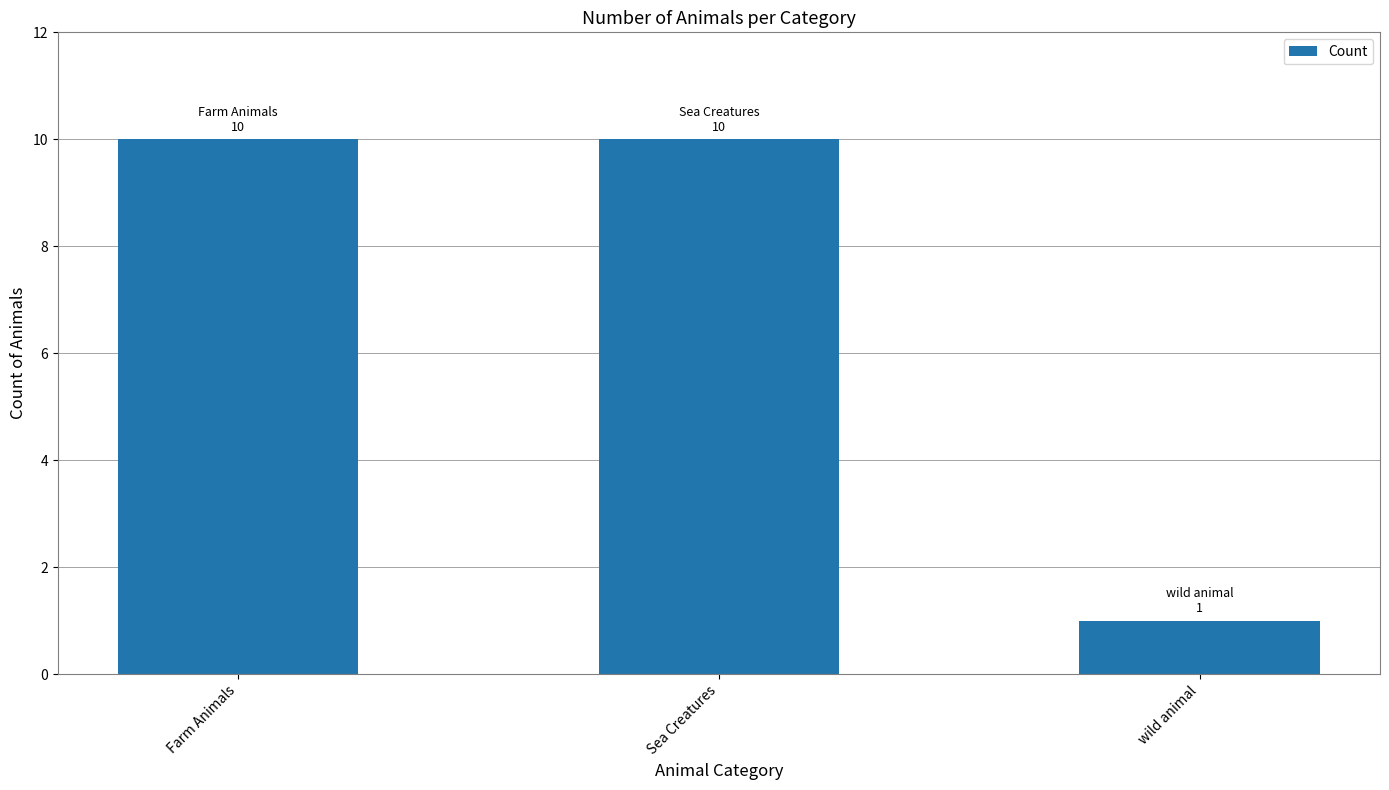

How many bars are there in total?

3